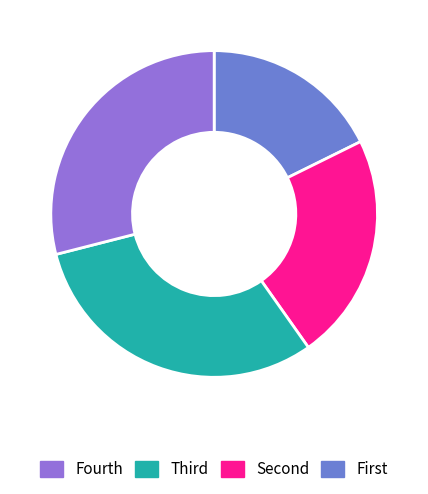

Does any single category account for the majority?

No